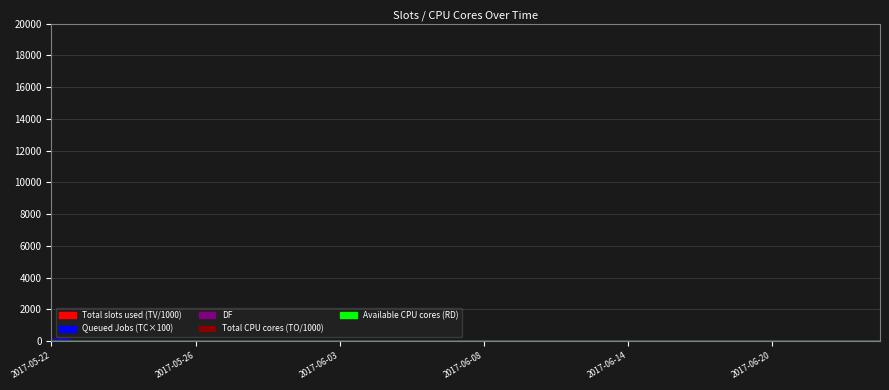

Which series changed the most between 2017-06-14 and 2017-06-15?

TV